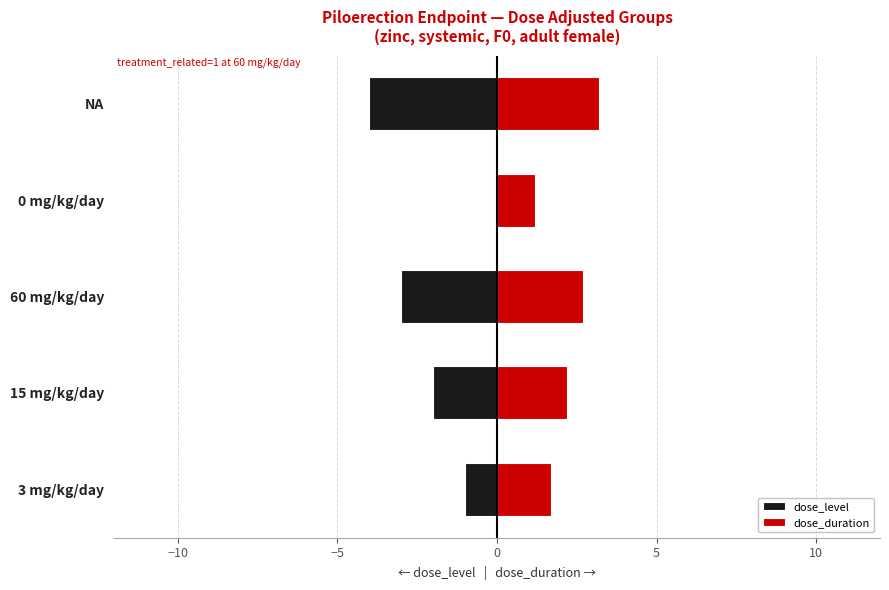

What is the value of the dose_level bar at the 2nd from the left?

-2.0